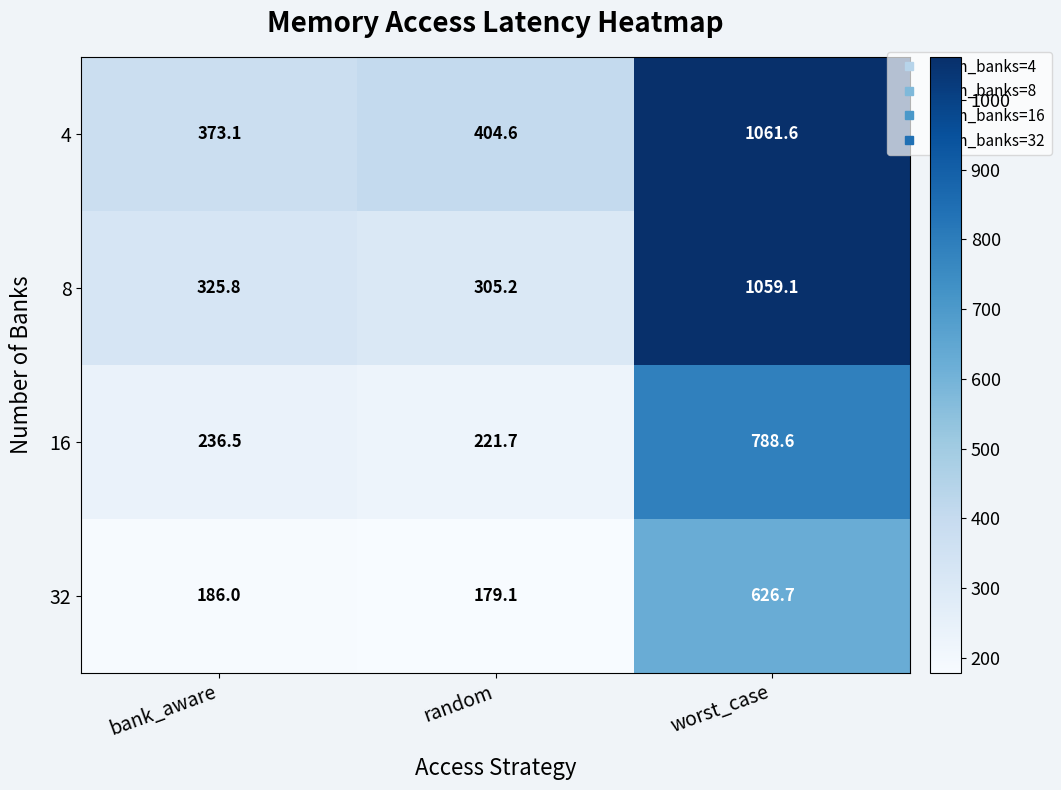

The 4 series shows 1061.6 at worst_case. True or false?

True